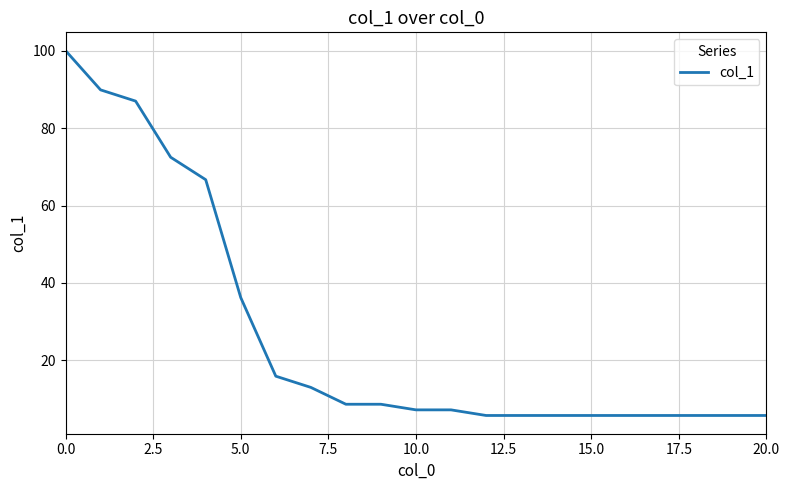

What is the minimum value shown in the chart?

5.8